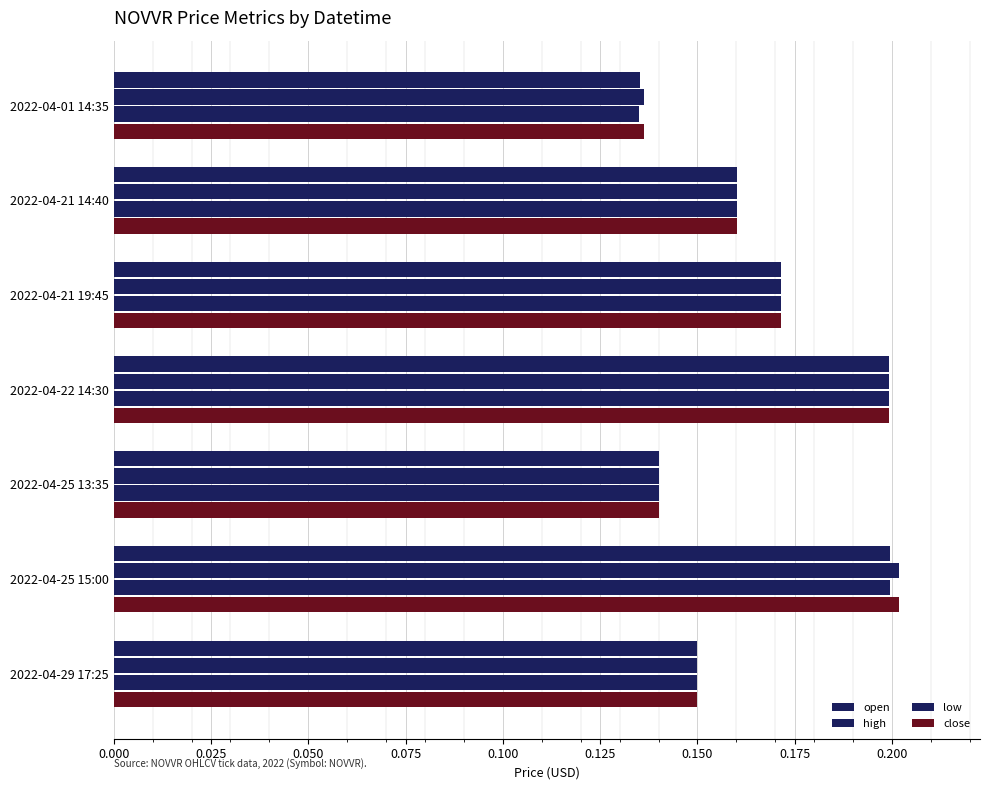

How many series are shown in this chart?

4